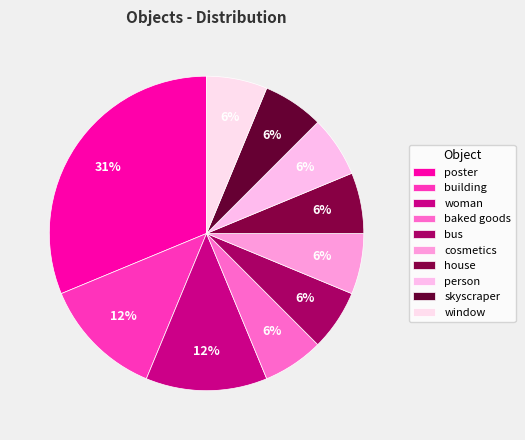

Combined, what portion of the pie is window and poster?

37.5%